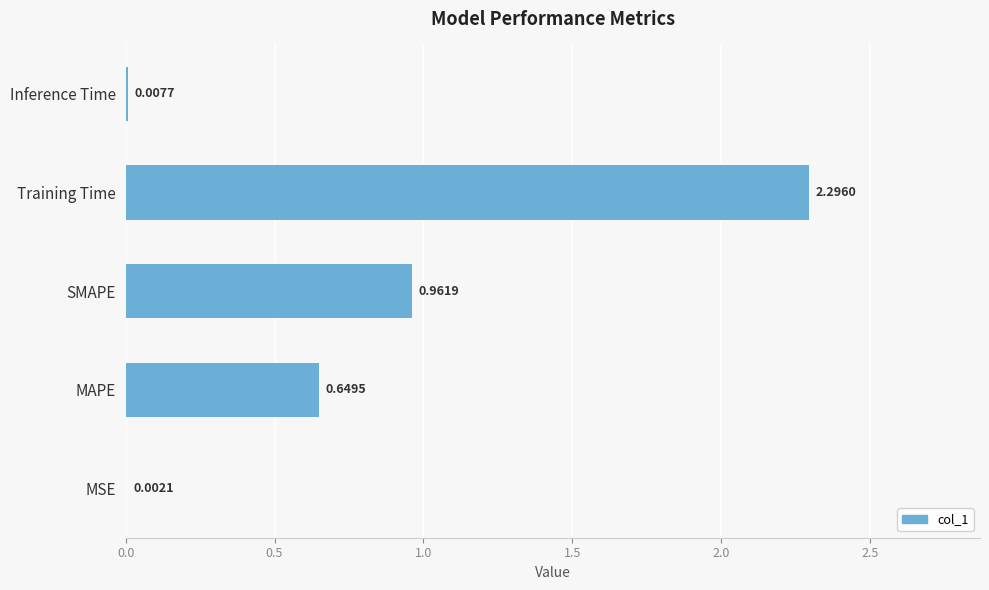

Where is the data nearest to the value 1?

SMAPE